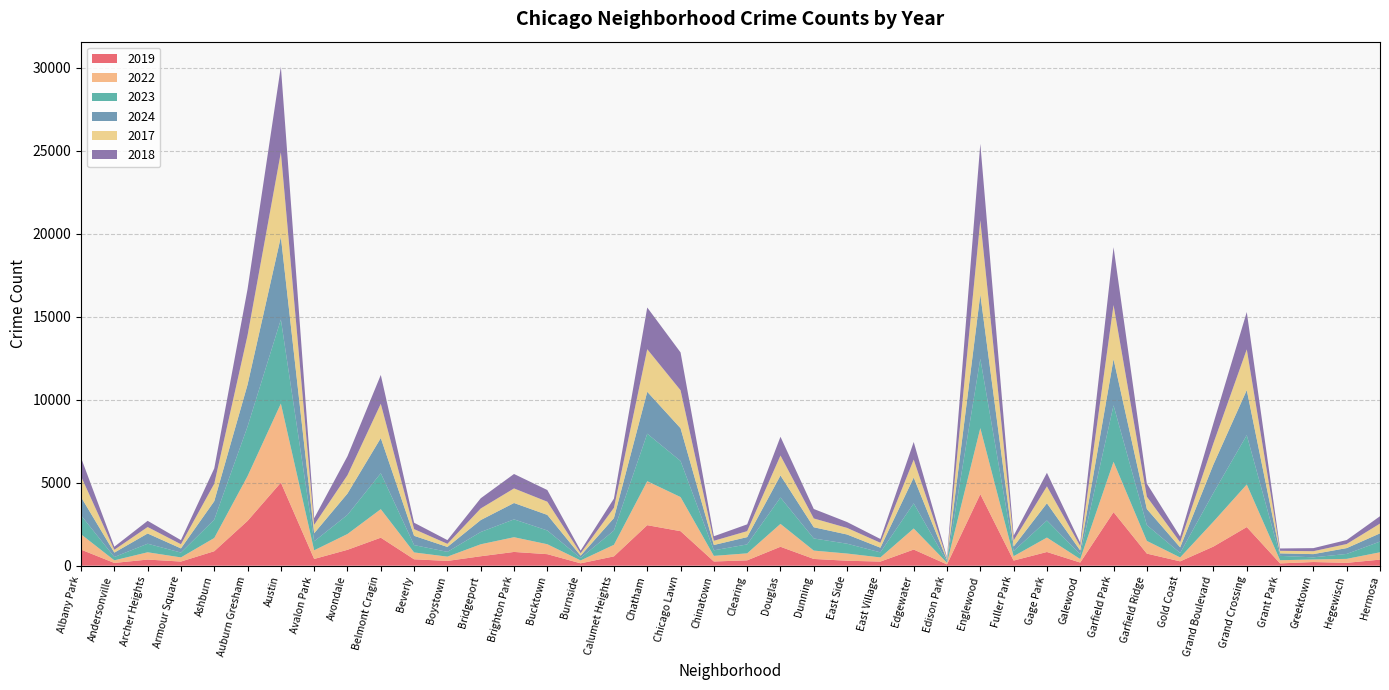

Reading left to right, what are all the values shown in this chart?

2019: Albany Park=968	Andersonville=166	Archer Heights=368	Armour Square=249	Ashburn=872	Auburn Gresham=2700	Austin=5008	Avalon Park=405	Avondale=957	Belmont Cragin=1687	Beverly=385	Boystown=287	Bridgeport=568	Brighton Park=828	Bucktown=694	Burnside=142	Calumet Heights=561	Chatham=2441	Chicago Lawn=2079	Chinatown=253	Clearing=322	Douglas=1140	Dunning=406	East Side=298	East Village=248	Edgewater=972	Edison Park=77	Englewood=4310	Fuller Park=308	Gage Park=825	Galewood=189	Garfield Park=3227	Garfield Ridge=728	Gold Coast=261	Grand Boulevard=1153	Grand Crossing=2328	Grant Park=138	Greektown=220	Hegewisch=171	Hermosa=365
2022: Albany Park=926	Andersonville=157	Archer Heights=440	Armour Square=251	Ashburn=797	Auburn Gresham=2698	Austin=4763	Avalon Park=522	Avondale=953	Belmont Cragin=1719	Beverly=414	Boystown=258	Bridgeport=722	Brighton Park=888	Bucktown=599	Burnside=175	Calumet Heights=698	Chatham=2650	Chicago Lawn=2056	Chinatown=338	Clearing=422	Douglas=1379	Dunning=504	East Side=434	East Village=250	Edgewater=1270	Edison Park=99	Englewood=3980	Fuller Park=263	Gage Park=870	Galewood=210	Garfield Park=3035	Garfield Ridge=766	Gold Coast=236	Grand Boulevard=1504	Grand Crossing=2566	Grant Park=192	Greektown=154	Hegewisch=240	Hermosa=443
2023: Albany Park=1138	Andersonville=201	Archer Heights=515	Armour Square=291	Ashburn=1106	Auburn Gresham=2988	Austin=5064	Avalon Park=542	Avondale=1152	Belmont Cragin=2165	Beverly=442	Boystown=288	Bridgeport=739	Brighton Park=1074	Bucktown=829	Burnside=146	Calumet Heights=860	Chatham=2862	Chicago Lawn=2174	Chinatown=335	Clearing=537	Douglas=1588	Dunning=730	East Side=592	East Village=305	Edgewater=1513	Edison Park=71	Englewood=4175	Fuller Park=313	Gage Park=1028	Galewood=285	Garfield Park=3398	Garfield Ridge=949	Gold Coast=268	Grand Boulevard=1734	Grand Crossing=2971	Grant Park=261	Greektown=129	Hegewisch=297	Hermosa=645
2024: Albany Park=1104	Andersonville=263	Archer Heights=616	Armour Square=251	Ashburn=1111	Auburn Gresham=2524	Austin=4978	Avalon Park=484	Avondale=1286	Belmont Cragin=2119	Beverly=559	Boystown=296	Bridgeport=720	Brighton Park=987	Bucktown=938	Burnside=140	Calumet Heights=751	Chatham=2526	Chicago Lawn=1974	Chinatown=321	Clearing=441	Douglas=1330	Dunning=675	East Side=555	East Village=281	Edgewater=1555	Edison Park=97	Englewood=3878	Fuller Park=269	Gage Park=1039	Galewood=232	Garfield Park=2788	Garfield Ridge=973	Gold Coast=337	Grand Boulevard=1712	Grand Crossing=2715	Grant Park=151	Greektown=194	Hegewisch=352	Hermosa=495
2017: Albany Park=1252	Andersonville=171	Archer Heights=391	Armour Square=250	Ashburn=1053	Auburn Gresham=2973	Austin=5096	Avalon Park=508	Avondale=1107	Belmont Cragin=2066	Beverly=403	Boystown=188	Bridgeport=697	Brighton Park=879	Bucktown=795	Burnside=145	Calumet Heights=620	Chatham=2566	Chicago Lawn=2288	Chinatown=253	Clearing=360	Douglas=1201	Dunning=531	East Side=397	East Village=296	Edgewater=1082	Edison Park=87	Englewood=4471	Fuller Park=365	Gage Park=1019	Galewood=265	Garfield Park=3257	Garfield Ridge=743	Gold Coast=311	Grand Boulevard=1281	Grand Crossing=2456	Grant Park=154	Greektown=176	Hegewisch=246	Hermosa=589
2018: Albany Park=1117	Andersonville=184	Archer Heights=374	Armour Square=248	Ashburn=924	Auburn Gresham=2787	Austin=5163	Avalon Park=401	Avondale=1142	Belmont Cragin=1738	Beverly=386	Boystown=224	Bridgeport=616	Brighton Park=870	Bucktown=704	Burnside=160	Calumet Heights=554	Chatham=2513	Chicago Lawn=2280	Chinatown=273	Clearing=409	Douglas=1131	Dunning=571	East Side=354	East Village=230	Edgewater=1063	Edison Park=75	Englewood=4608	Fuller Park=289	Gage Park=817	Galewood=202	Garfield Park=3486	Garfield Ridge=789	Gold Coast=342	Grand Boulevard=1205	Grand Crossing=2249	Grant Park=141	Greektown=185	Hegewisch=240	Hermosa=444